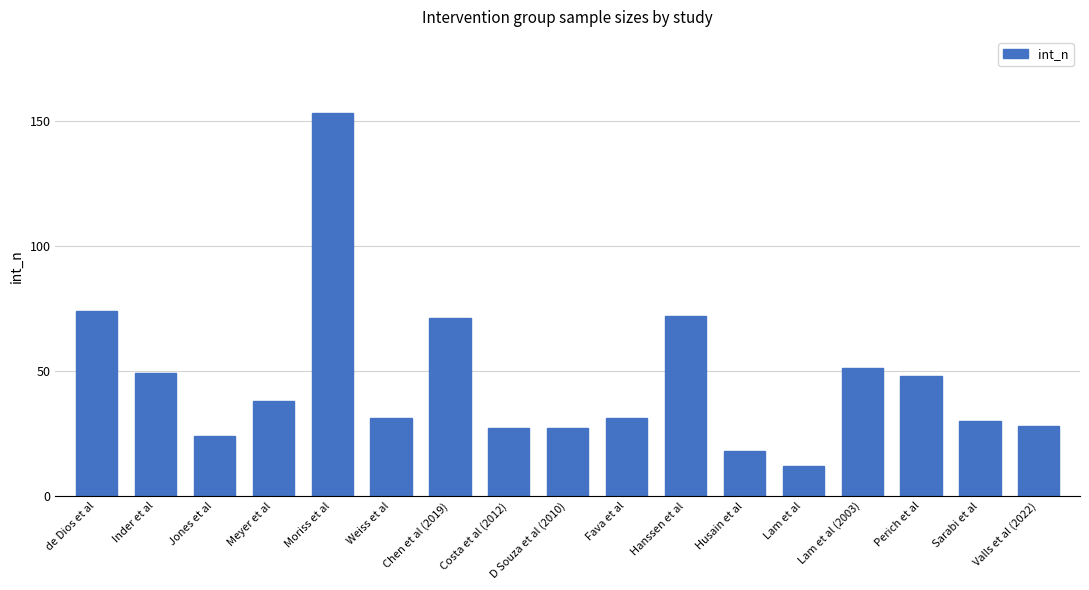

What is the label of the 11th bar from the right?

Chen et al (2019)